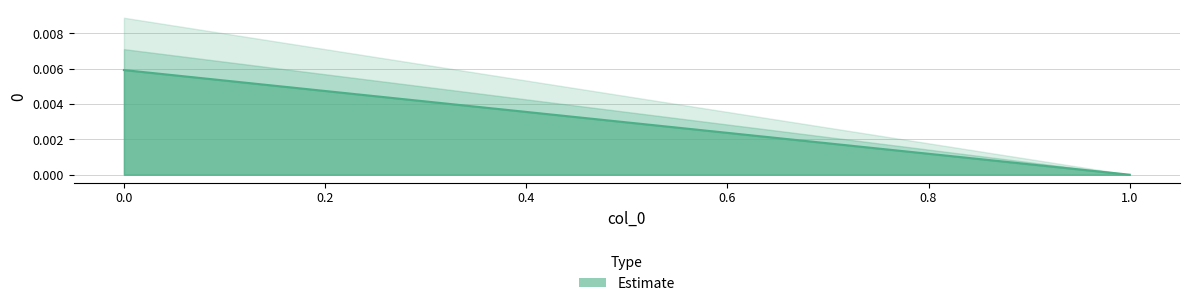

How many distinct data groups are displayed?

1